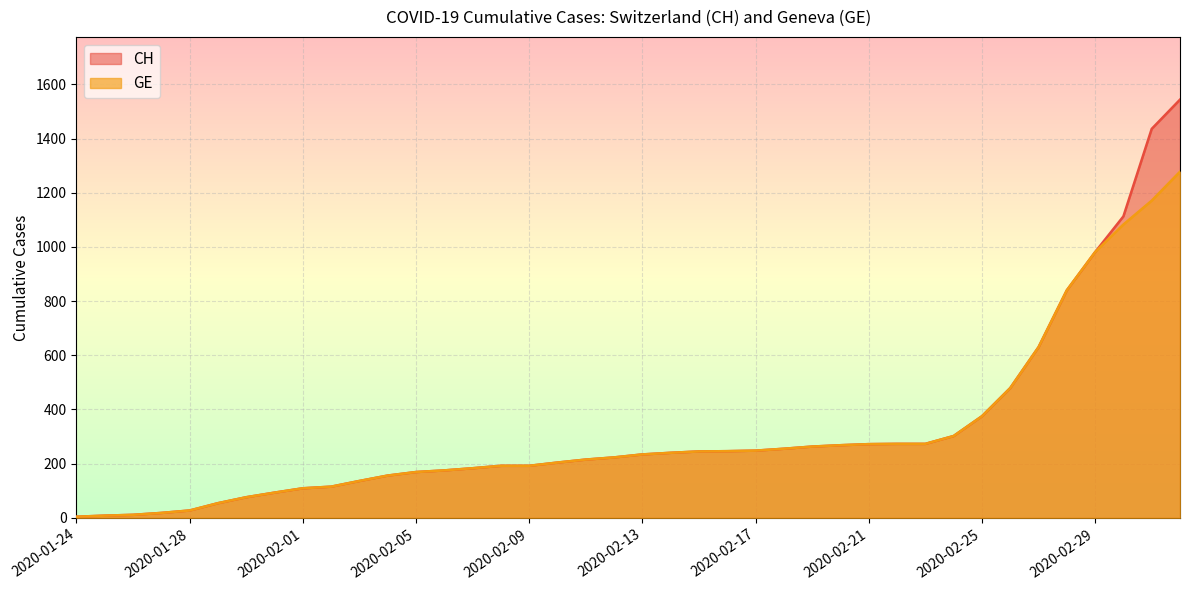

True or false: CH and GE intersect in this chart.

False